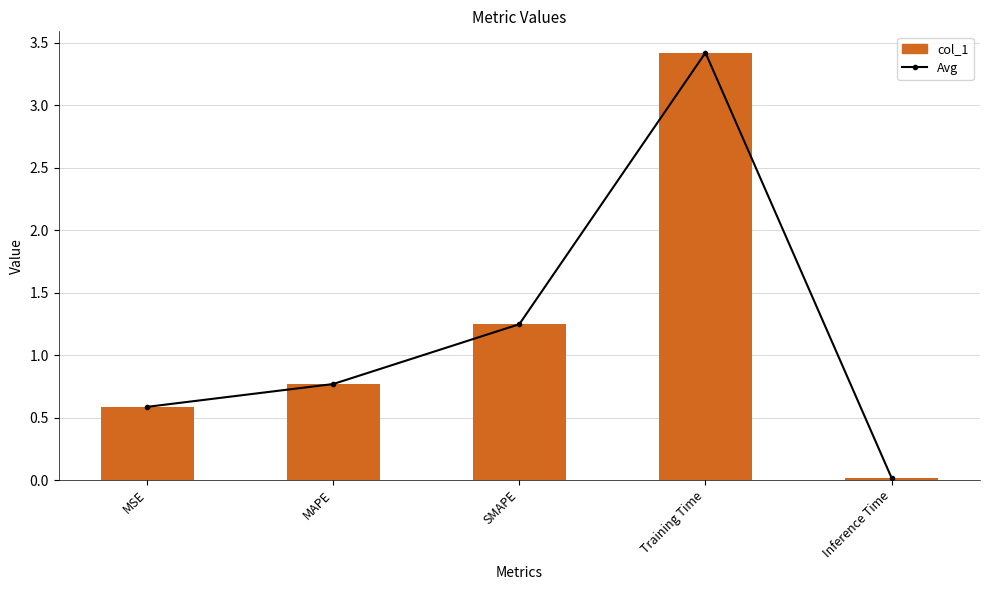

What is the label of the 4th bar from the right?

MAPE